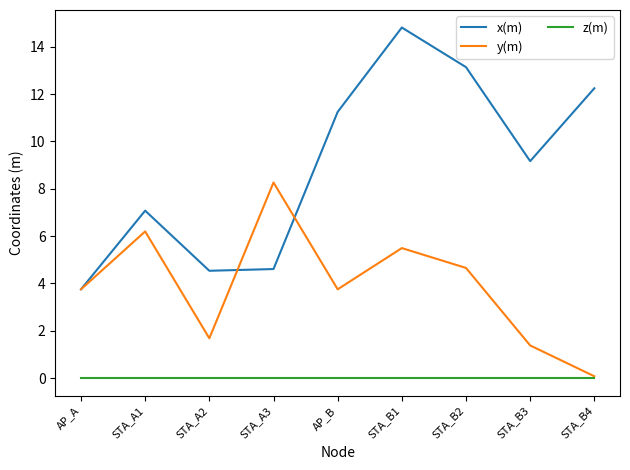

Which series has the largest range (max minus min)?

x(m)